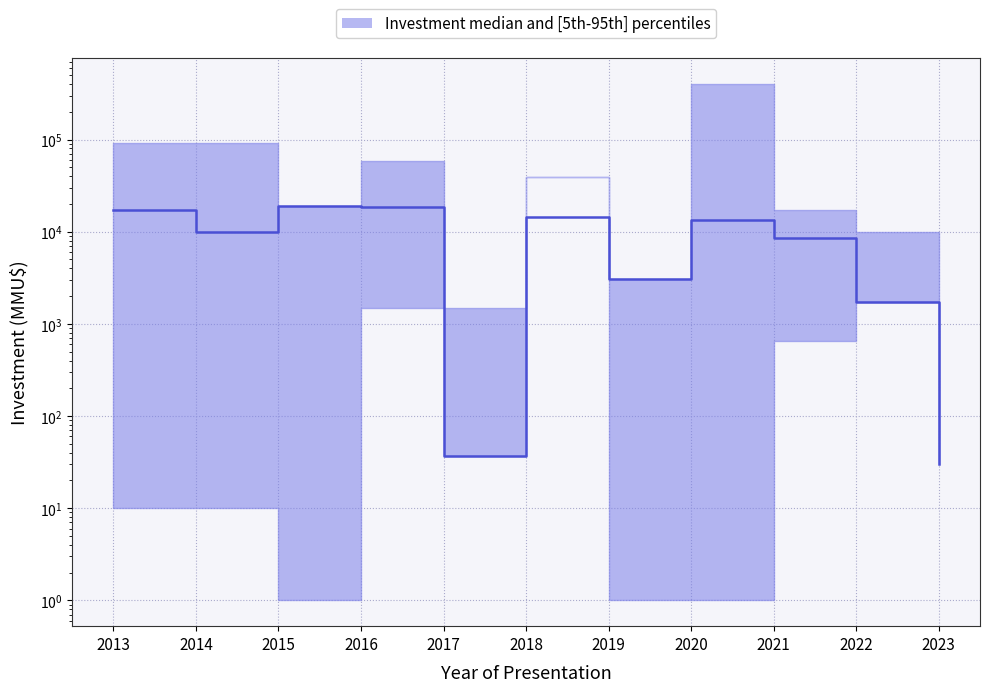

How many distinct data groups are displayed?

1